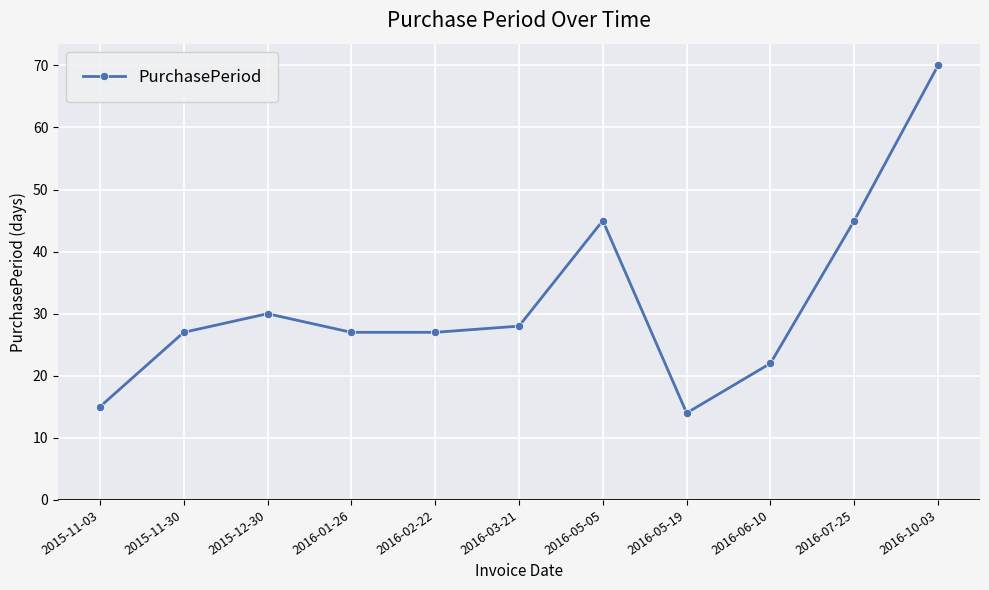

What is the label of the 9th point from the right?

2015-12-30